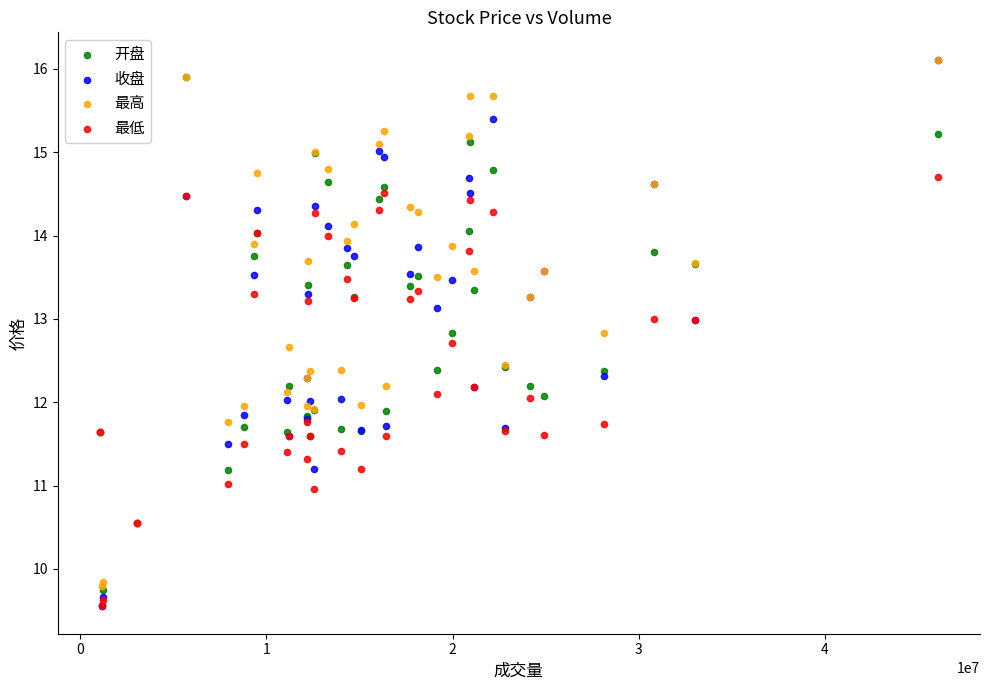

What are all the series names shown in the legend?

开盘, 收盘, 最高, 最低